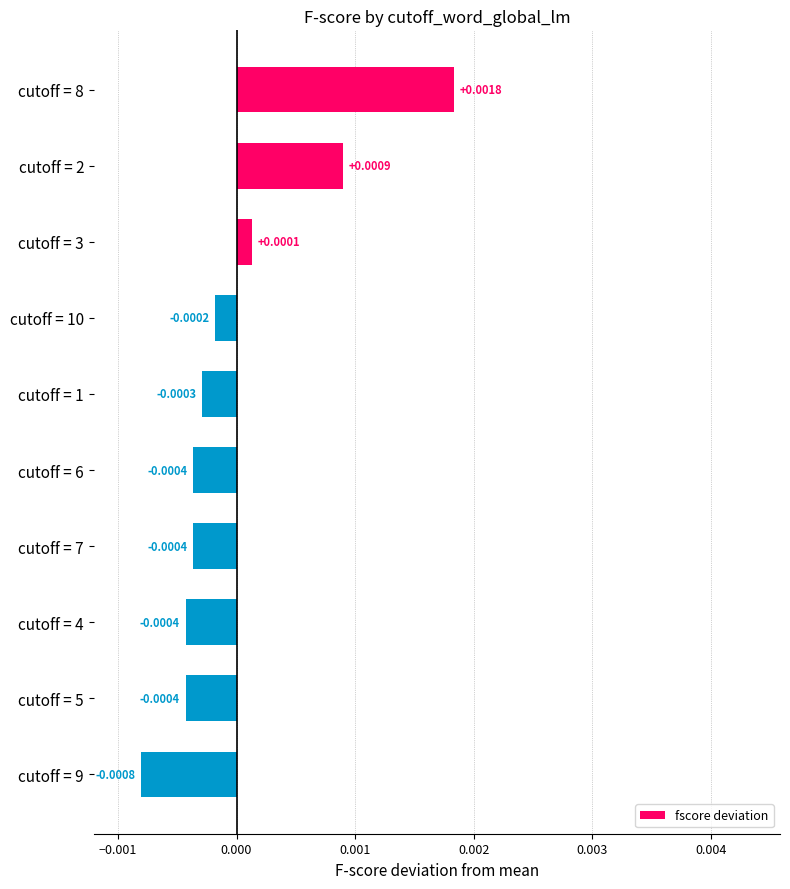

Which has a higher value, cutoff = 7 or cutoff = 2?

cutoff = 2